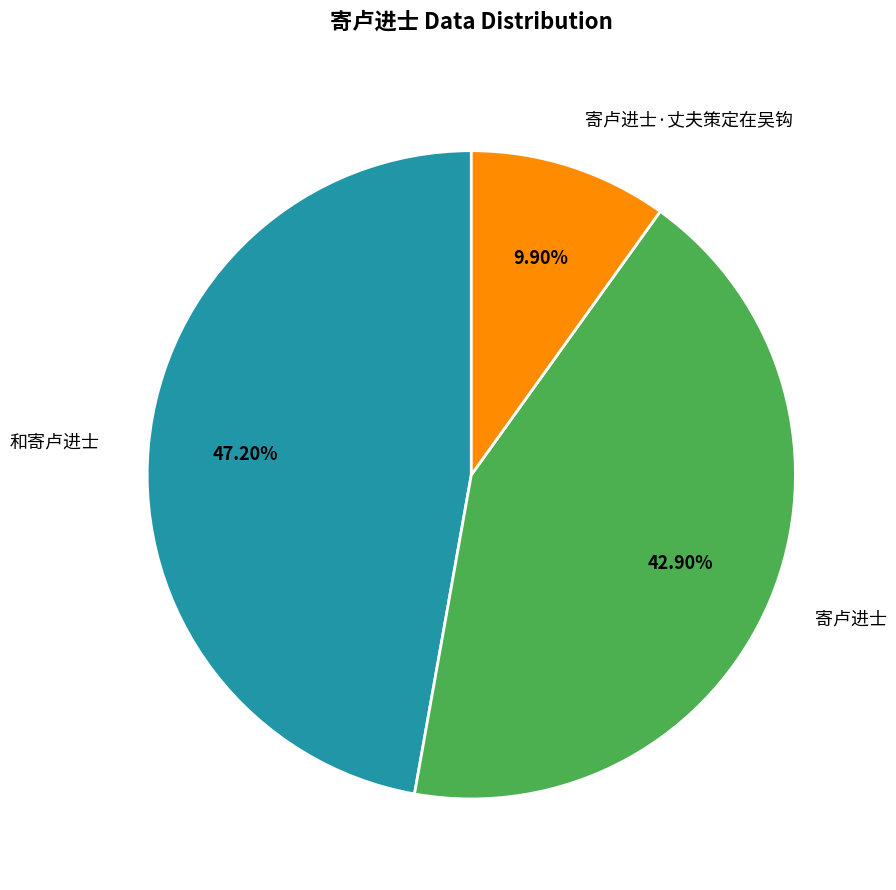

What portion of the pie excludes 寄卢进士·丈夫策定在吴钩?

90.1%